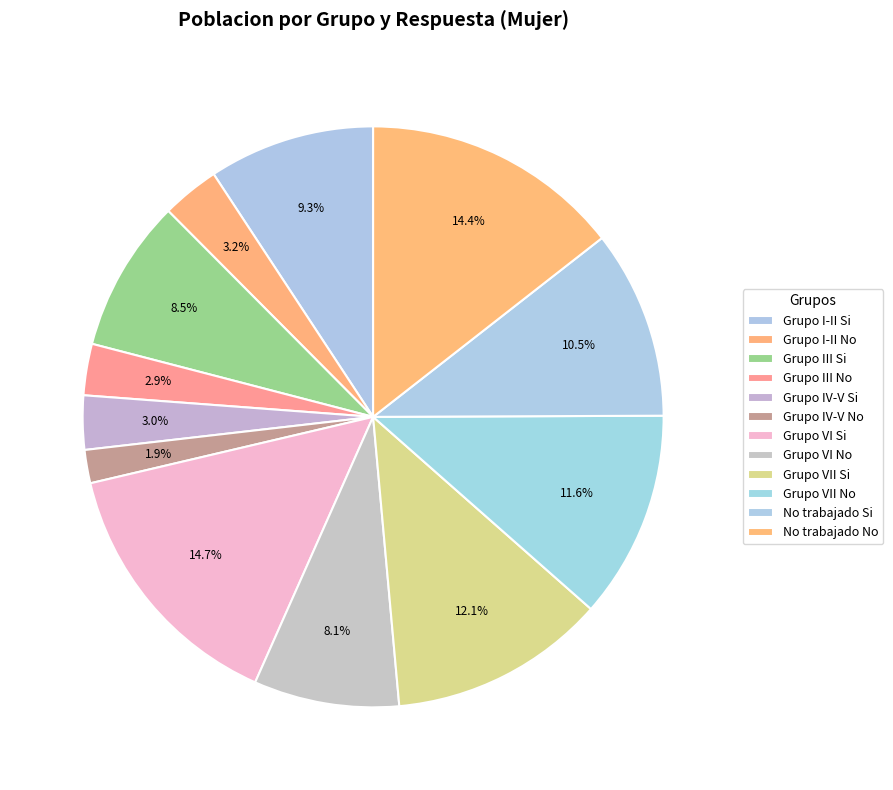

What percentage is the Grupo VII No slice, to the nearest percent?

12%